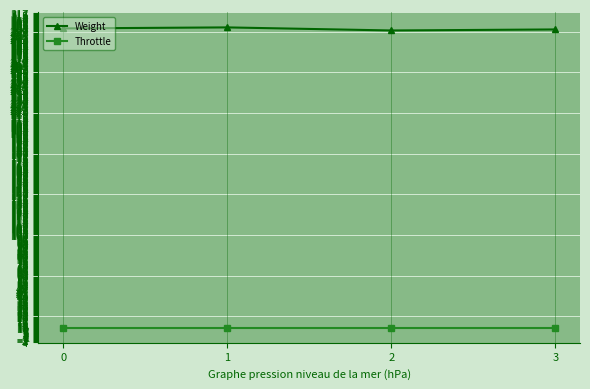

What is the minimum value for Throttle?

10